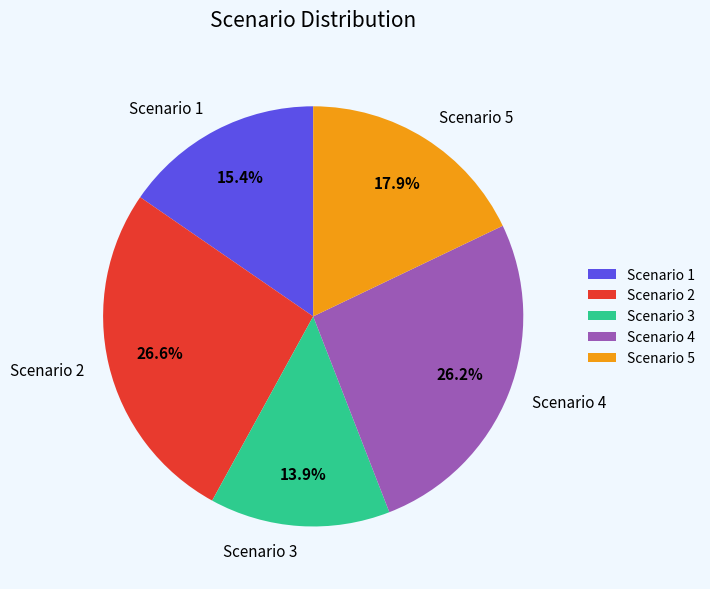

How many segments does this pie chart have?

5